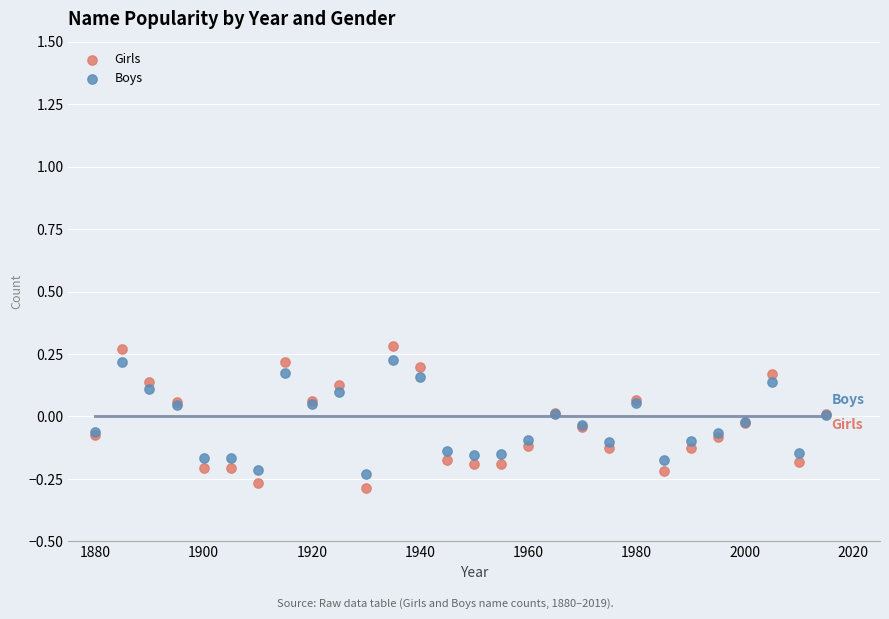

What is the X range (max minus min) for the scatter plot?

135.0